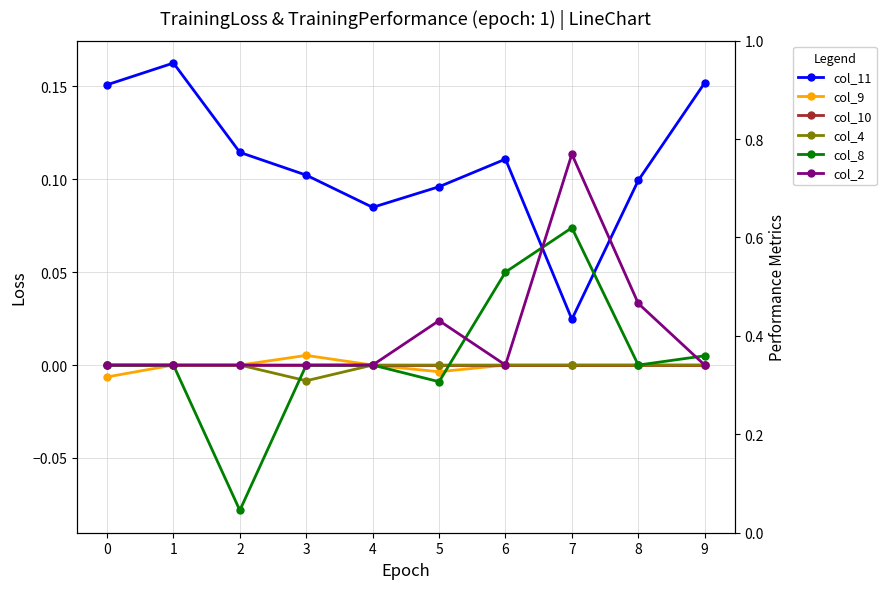

Reading left to right, what are all the values shown in this chart?

col_11: 0=0.2	1=0.2	2=0.1	3=0.1	4=0.1	5=0.1	6=0.1	7=0.0	8=0.1	9=0.2
col_9: 0=-0.0	1=0.0	2=0.0	3=0.0	4=0.0	5=-0.0	6=0.0	7=0.0	8=0.0	9=0.0
col_10: 0=0.0	1=0.0	2=0.0	3=0.0	4=0.0	5=0.0	6=0.0	7=0.0	8=0.0	9=0.0
col_4: 0=0.0	1=0.0	2=0.0	3=-0.0	4=0.0	5=0.0	6=0.0	7=0.0	8=0.0	9=0.0
col_8: 0=0.0	1=0.0	2=-0.1	3=0.0	4=0.0	5=-0.0	6=0.1	7=0.1	8=0.0	9=0.0
col_2: 0=0.0	1=0.0	2=0.0	3=0.0	4=0.0	5=0.0	6=0.0	7=0.1	8=0.0	9=0.0